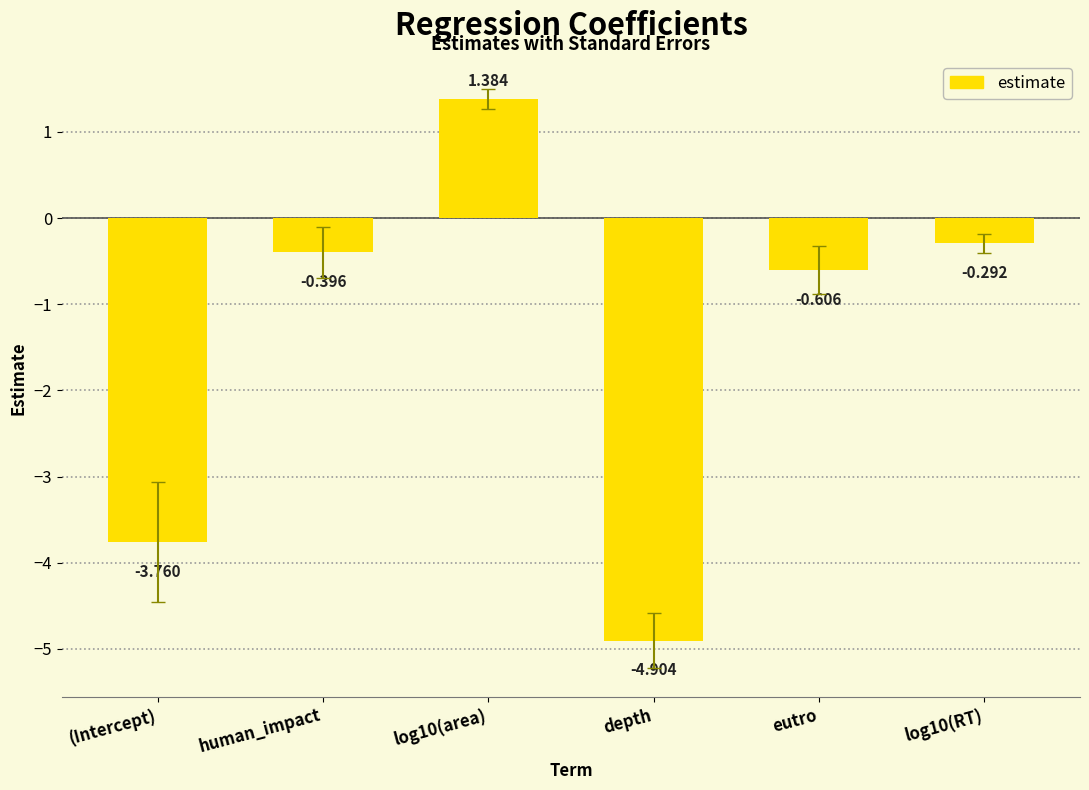

Does the chart contain stacked bars?

No